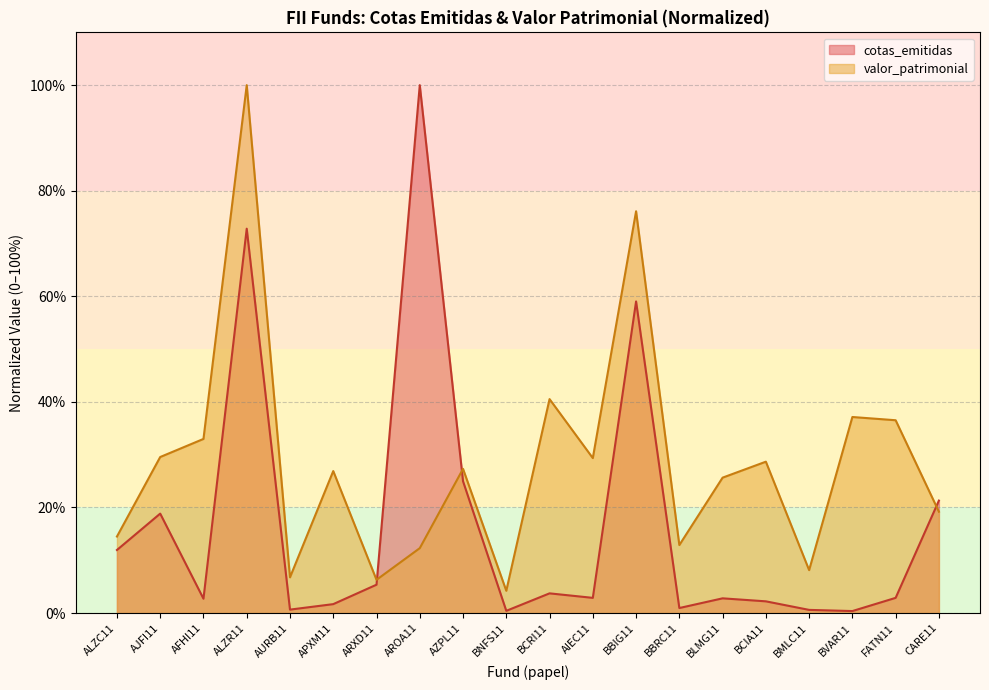

What is the total value across all series at AFHI11?

35.7